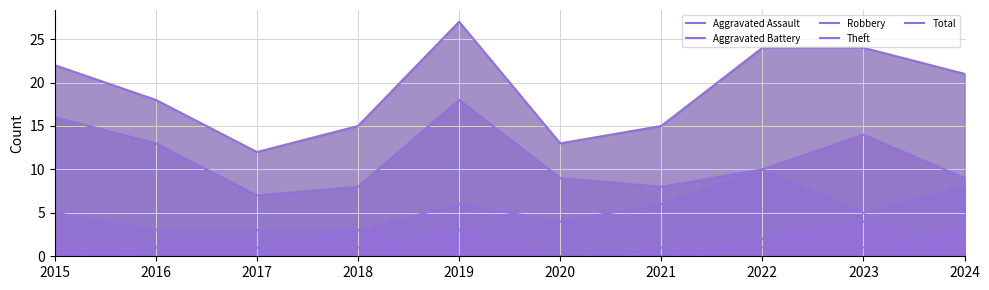

Which series has the largest total across all categories?

Total